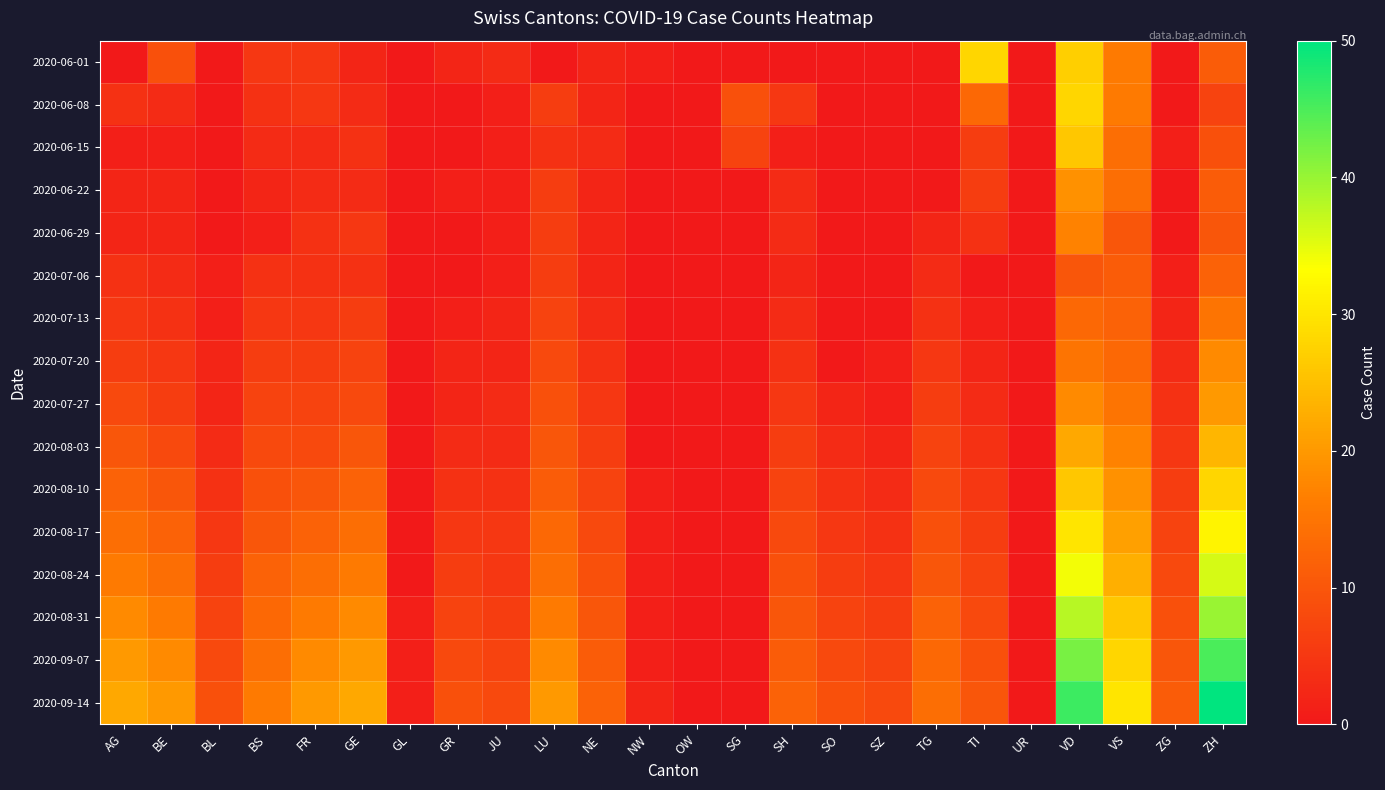

Reading right to left, what are all the values shown in this chart?

2020-06-01: ZH=11	ZG=0	VS=16	VD=27	UR=0	TI=28	TG=0	SZ=0	SO=0	SH=0	SG=0	OW=0	NW=1	NE=2	LU=0	JU=3	GR=2	GL=0	GE=2	FR=5	BS=5	BL=0	BE=9	AG=0
2020-06-08: ZH=7	ZG=0	VS=16	VD=28	UR=0	TI=13	TG=0	SZ=0	SO=0	SH=5	SG=9	OW=0	NW=0	NE=2	LU=6	JU=1	GR=0	GL=0	GE=3	FR=5	BS=4	BL=0	BE=3	AG=4
2020-06-15: ZH=9	ZG=1	VS=14	VD=26	UR=0	TI=6	TG=0	SZ=0	SO=0	SH=1	SG=7	OW=0	NW=0	NE=3	LU=4	JU=1	GR=0	GL=0	GE=4	FR=3	BS=3	BL=0	BE=1	AG=1
2020-06-22: ZH=11	ZG=0	VS=14	VD=19	UR=0	TI=6	TG=0	SZ=0	SO=0	SH=3	SG=0	OW=0	NW=0	NE=2	LU=6	JU=1	GR=1	GL=0	GE=3	FR=3	BS=2	BL=0	BE=2	AG=2
2020-06-29: ZH=10	ZG=0	VS=10	VD=17	UR=0	TI=4	TG=2	SZ=0	SO=0	SH=3	SG=0	OW=0	NW=0	NE=2	LU=6	JU=1	GR=0	GL=0	GE=5	FR=4	BS=1	BL=0	BE=2	AG=2
2020-07-06: ZH=12	ZG=1	VS=11	VD=10	UR=0	TI=0	TG=3	SZ=0	SO=0	SH=2	SG=0	OW=0	NW=0	NE=2	LU=6	JU=1	GR=0	GL=0	GE=4	FR=4	BS=4	BL=1	BE=3	AG=4
2020-07-13: ZH=15	ZG=2	VS=12	VD=13	UR=0	TI=1	TG=4	SZ=0	SO=0	SH=3	SG=0	OW=0	NW=0	NE=3	LU=7	JU=2	GR=1	GL=0	GE=6	FR=5	BS=5	BL=1	BE=4	AG=5
2020-07-20: ZH=18	ZG=3	VS=13	VD=15	UR=0	TI=2	TG=5	SZ=1	SO=0	SH=4	SG=0	OW=0	NW=0	NE=4	LU=8	JU=2	GR=2	GL=0	GE=7	FR=6	BS=6	BL=2	BE=5	AG=6
2020-07-27: ZH=20	ZG=4	VS=15	VD=18	UR=0	TI=3	TG=6	SZ=1	SO=2	SH=5	SG=0	OW=0	NW=0	NE=5	LU=9	JU=3	GR=2	GL=0	GE=8	FR=7	BS=7	BL=2	BE=6	AG=8
2020-08-03: ZH=24	ZG=5	VS=17	VD=22	UR=0	TI=4	TG=7	SZ=2	SO=3	SH=6	SG=0	OW=0	NW=0	NE=6	LU=10	JU=3	GR=3	GL=0	GE=10	FR=8	BS=8	BL=3	BE=8	AG=10
2020-08-10: ZH=28	ZG=6	VS=19	VD=26	UR=0	TI=5	TG=8	SZ=3	SO=4	SH=7	SG=0	OW=0	NW=1	NE=7	LU=11	JU=4	GR=4	GL=0	GE=12	FR=10	BS=9	BL=4	BE=10	AG=12
2020-08-17: ZH=32	ZG=7	VS=21	VD=30	UR=0	TI=6	TG=9	SZ=4	SO=5	SH=8	SG=0	OW=0	NW=1	NE=8	LU=13	JU=5	GR=5	GL=0	GE=14	FR=12	BS=10	BL=5	BE=12	AG=14
2020-08-24: ZH=36	ZG=8	VS=23	VD=34	UR=0	TI=7	TG=10	SZ=5	SO=6	SH=9	SG=0	OW=0	NW=1	NE=9	LU=14	JU=5	GR=6	GL=0	GE=16	FR=14	BS=12	BL=6	BE=14	AG=16
2020-08-31: ZH=40	ZG=9	VS=26	VD=38	UR=0	TI=8	TG=12	SZ=6	SO=7	SH=10	SG=0	OW=0	NW=1	NE=10	LU=16	JU=6	GR=7	GL=1	GE=18	FR=16	BS=13	BL=7	BE=16	AG=18
2020-09-07: ZH=45	ZG=10	VS=28	VD=42	UR=0	TI=9	TG=13	SZ=7	SO=8	SH=11	SG=0	OW=0	NW=1	NE=11	LU=18	JU=7	GR=8	GL=1	GE=20	FR=18	BS=14	BL=8	BE=18	AG=20
2020-09-14: ZH=50	ZG=11	VS=30	VD=46	UR=0	TI=10	TG=14	SZ=8	SO=9	SH=12	SG=0	OW=0	NW=2	NE=12	LU=20	JU=8	GR=9	GL=1	GE=22	FR=20	BS=16	BL=9	BE=20	AG=22